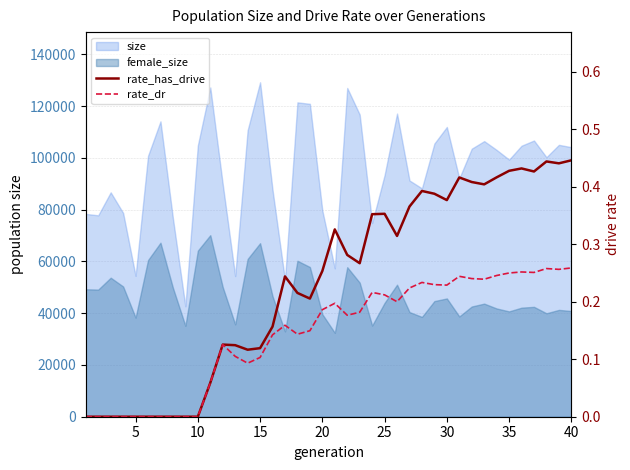

At which category does the chart reach its peak across all series?

40